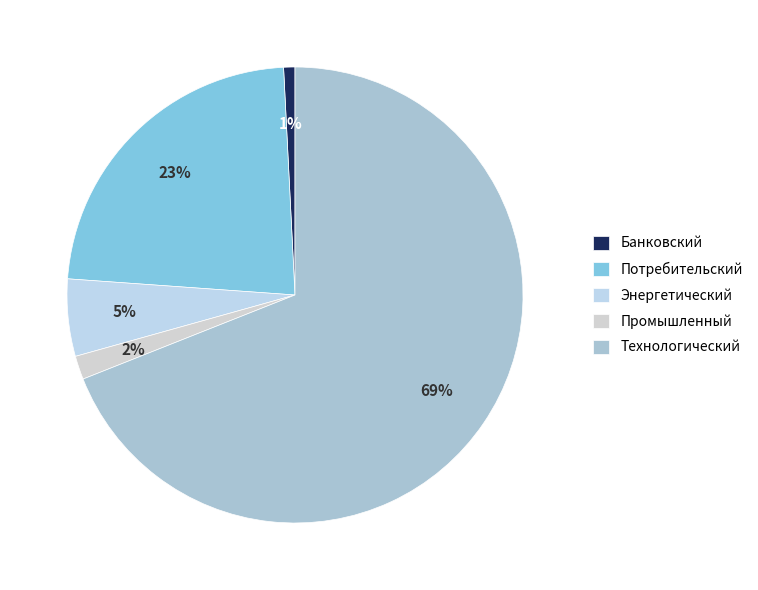

To the nearest percent, what is the average slice percentage?

20%